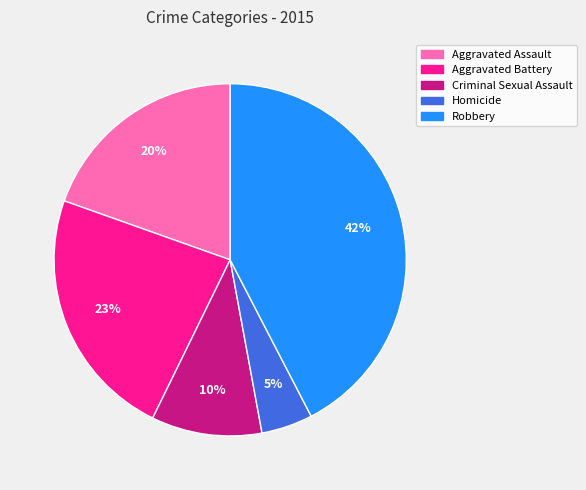

The Robbery slice represents 42% of the pie. True or false?

True